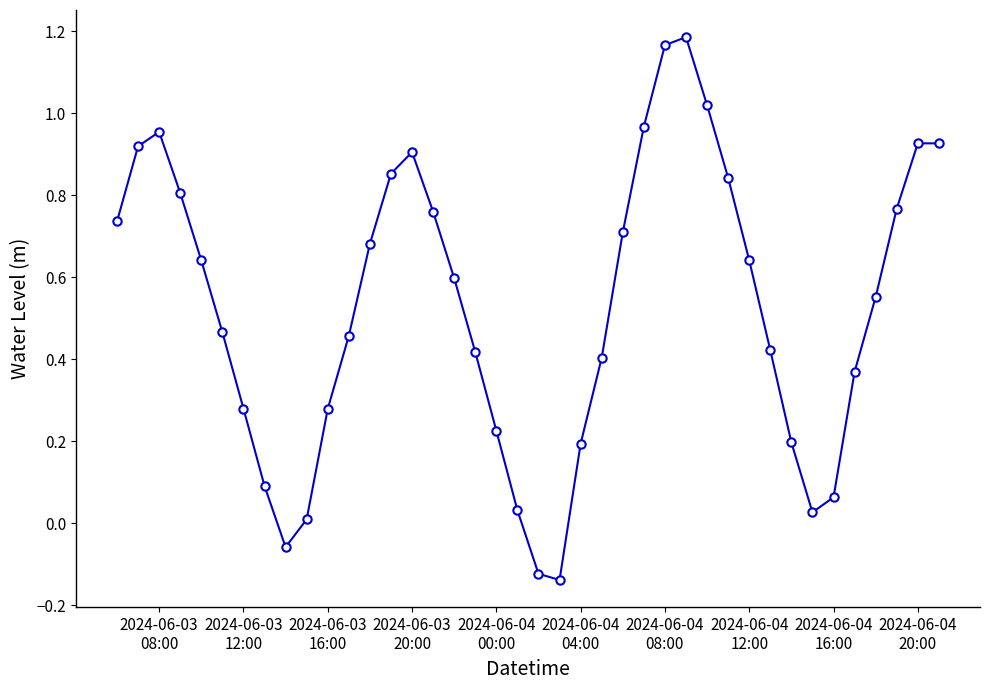

What is the difference between the maximum and minimum values?

1.3